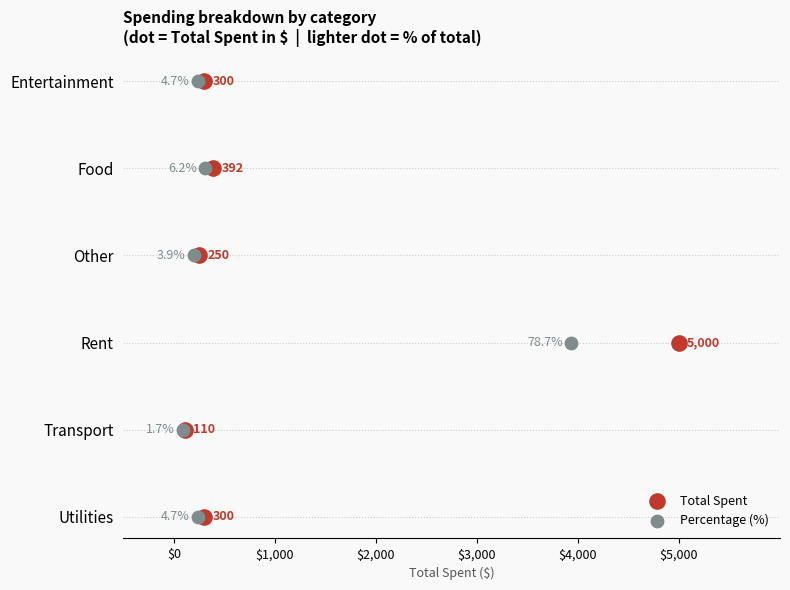

Which series has the widest spread of Y values?

Total Spent